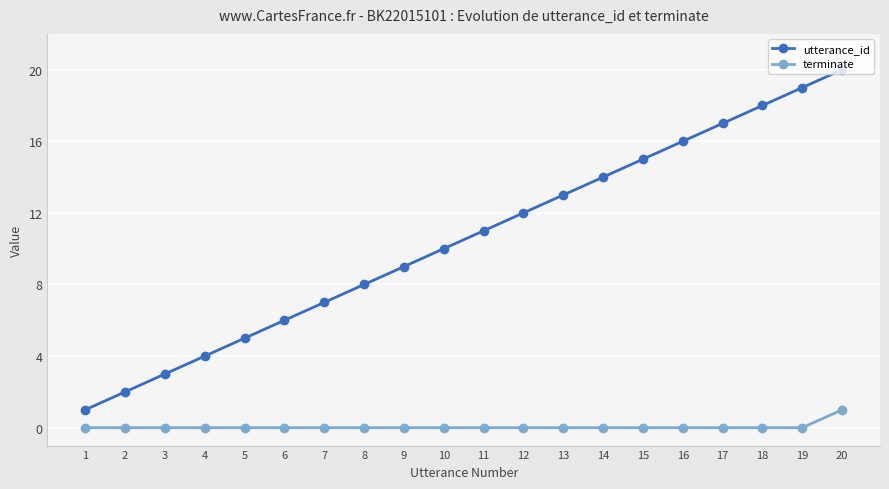

At which category is the sum across all series the highest?

20